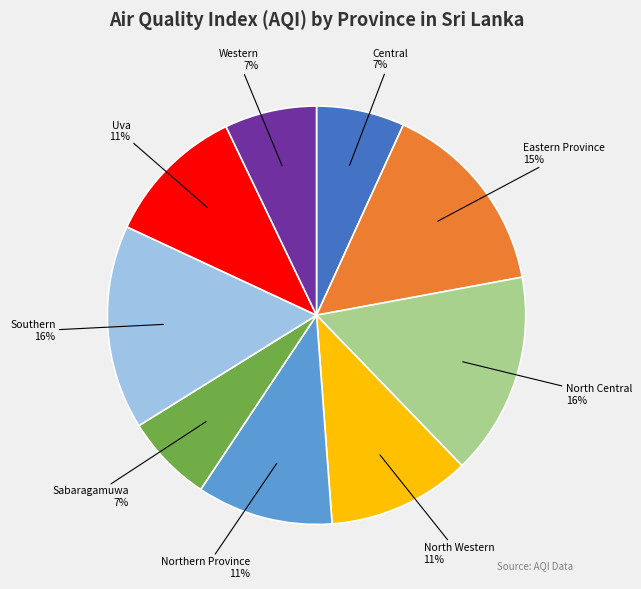

To the nearest percent, what is the average slice percentage?

11%